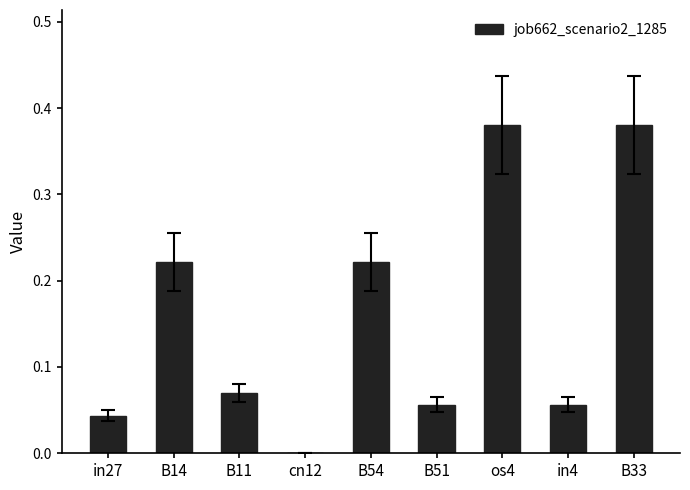

How many data points does each series have?

9